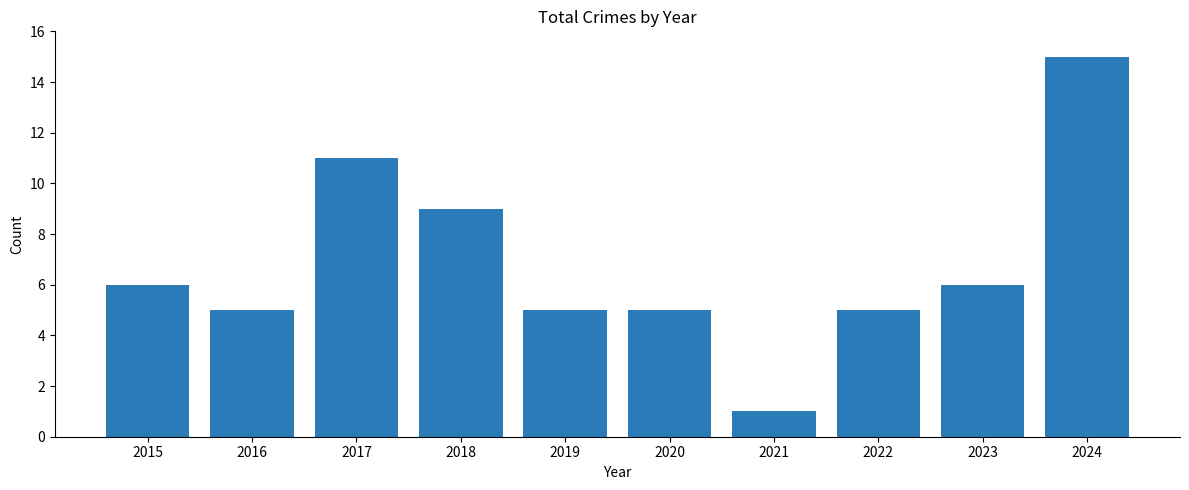

Where is the data nearest to the value 8?

2018